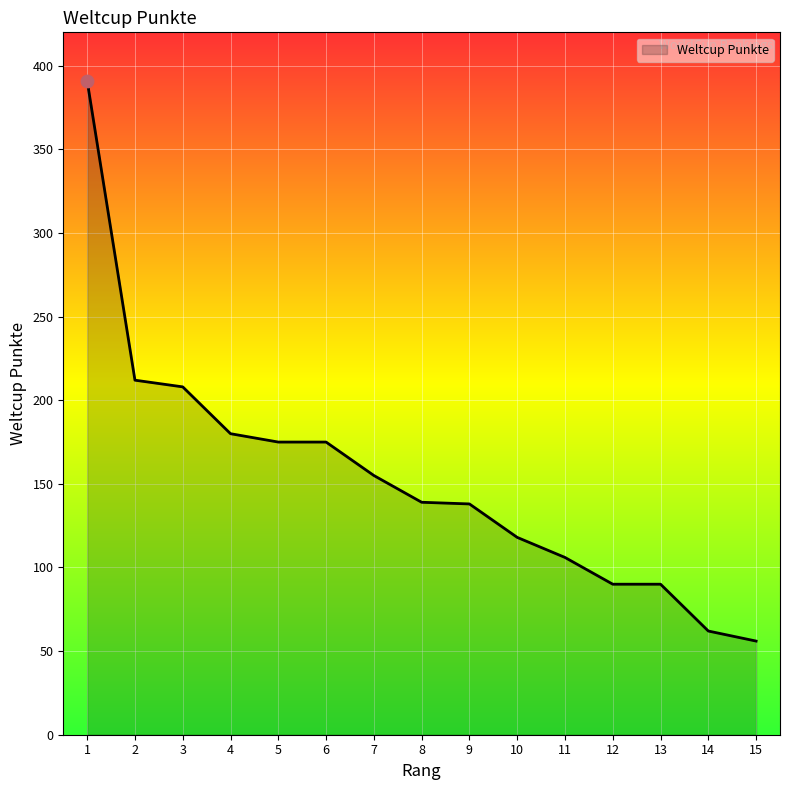

Approximately how many times larger is the value at 4 compared to 1?

0.5